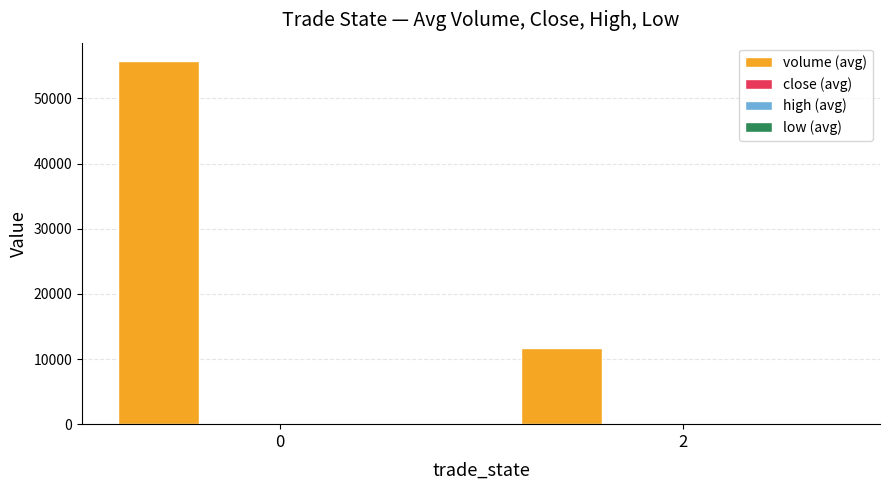

Between 0 and 2, which series saw the biggest shift?

volume (avg)